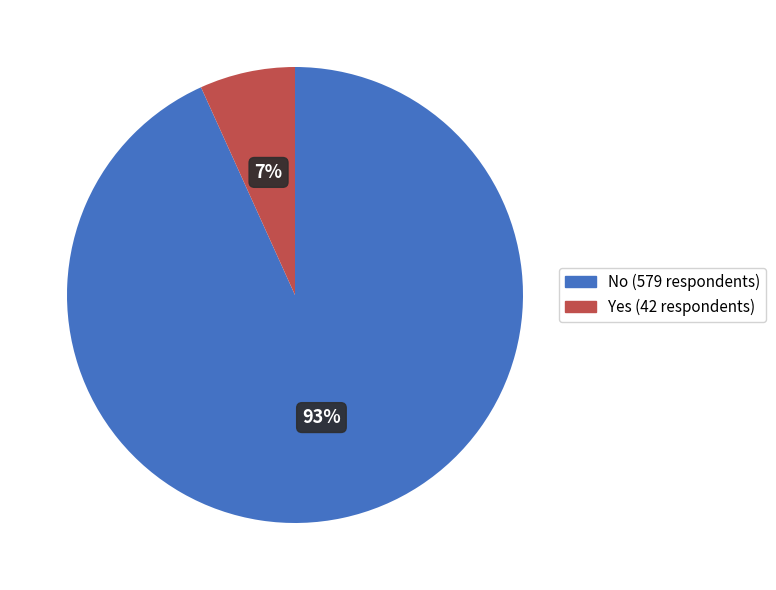

Approximately how many times larger is the value at Yes compared to No?

0.1